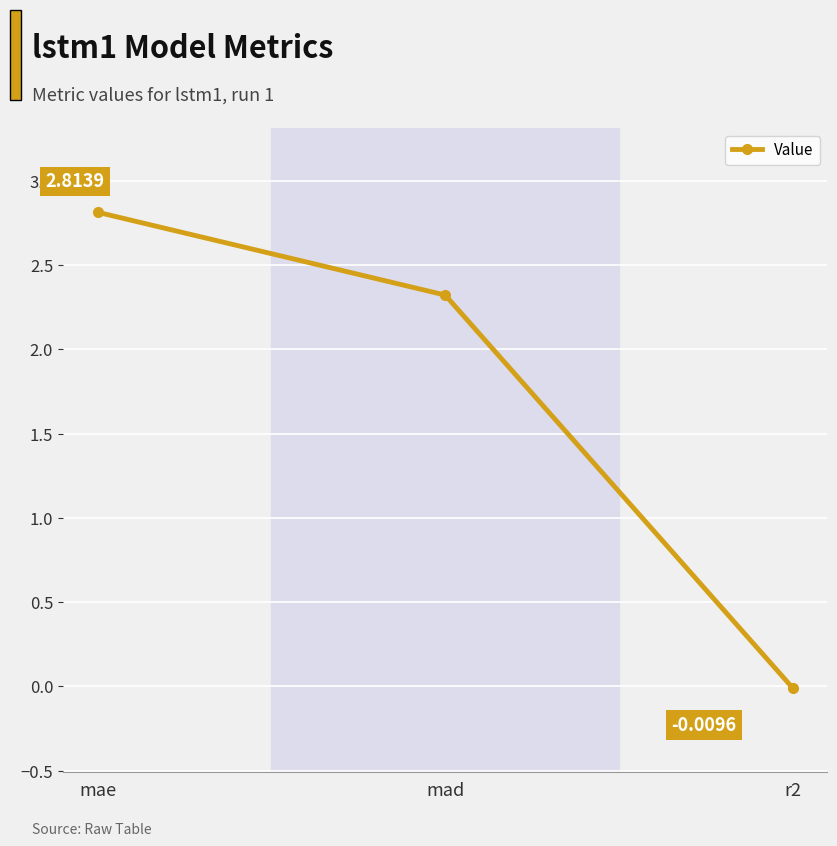

What is the change in value from mae to r2?

-2.8